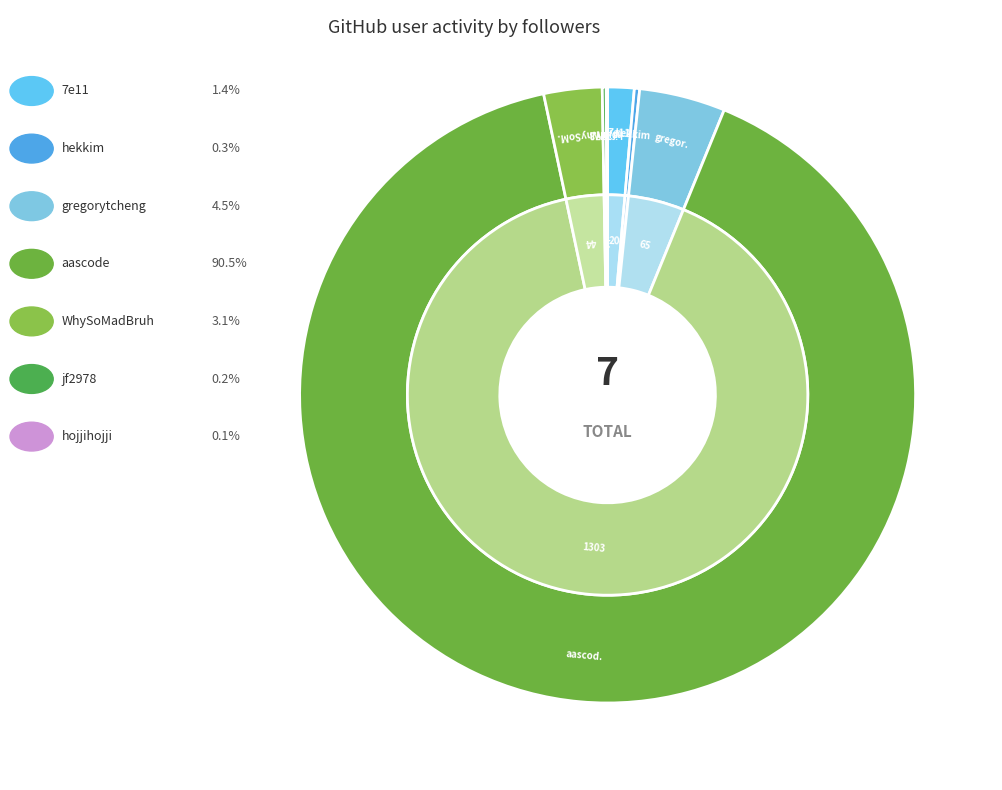

What percentage do hojjihojji and 7e11 together represent?

1.5%